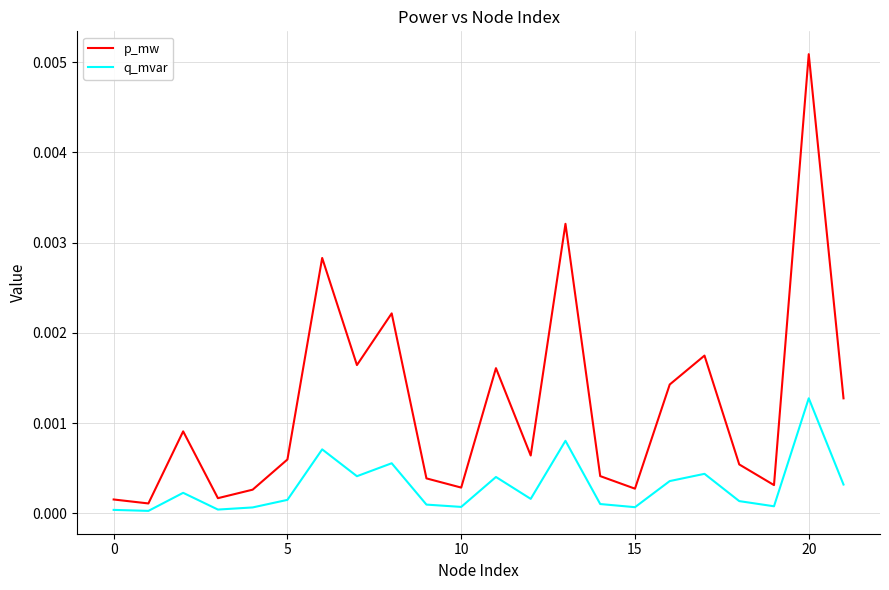

List the series in order of their overall mean, highest first.

p_mw, q_mvar